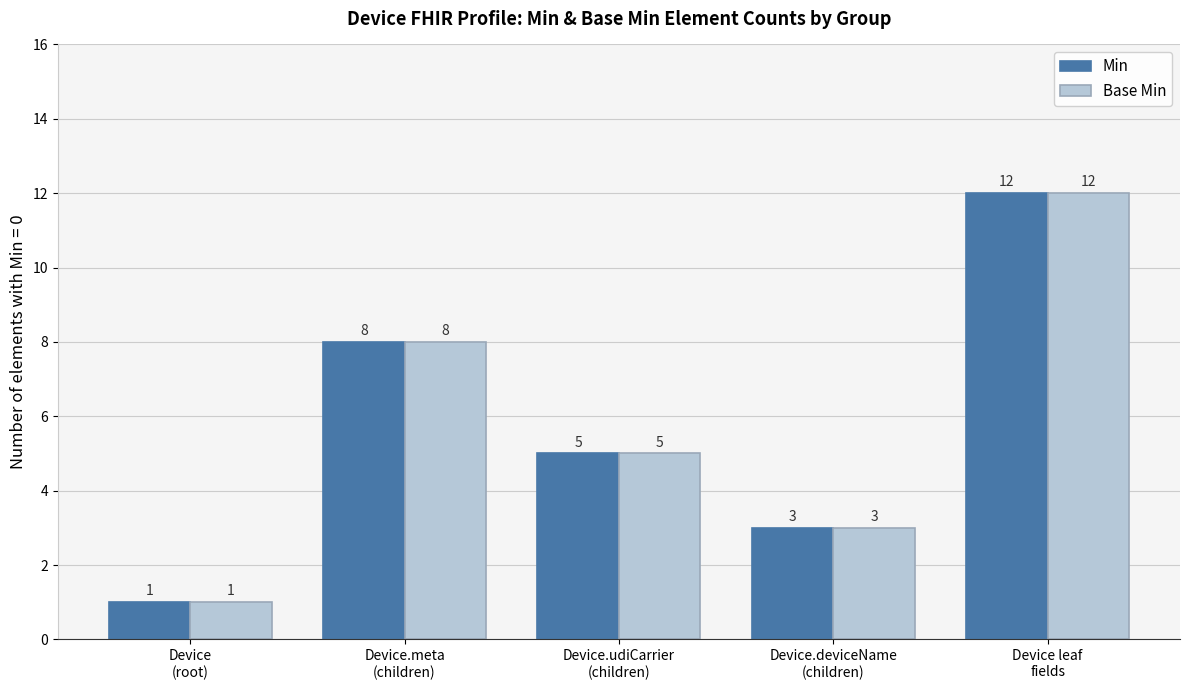

True or false: Min has a value of 21 at Device leaf
fields.

False